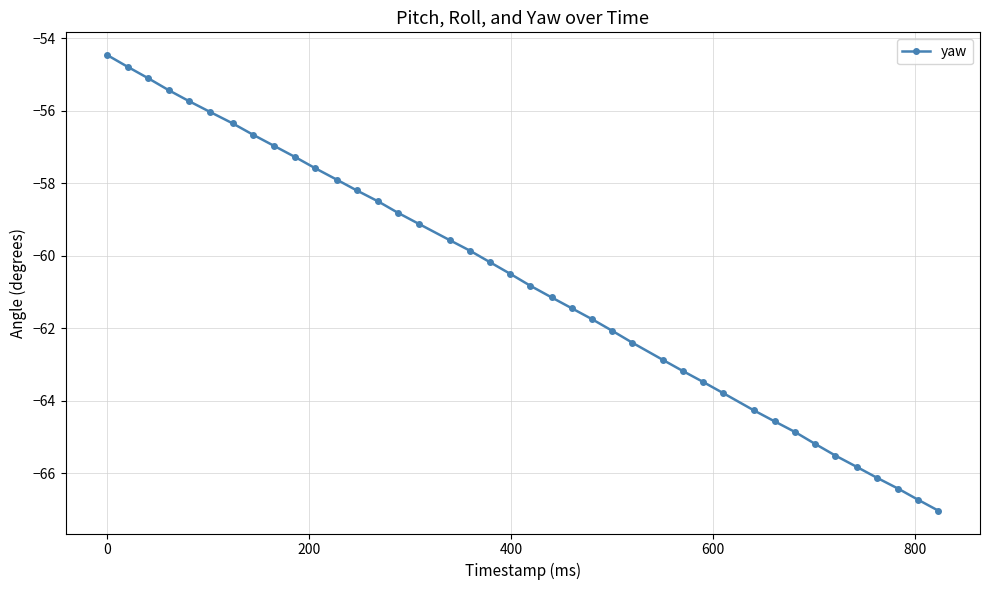

How many series are shown in this chart?

1